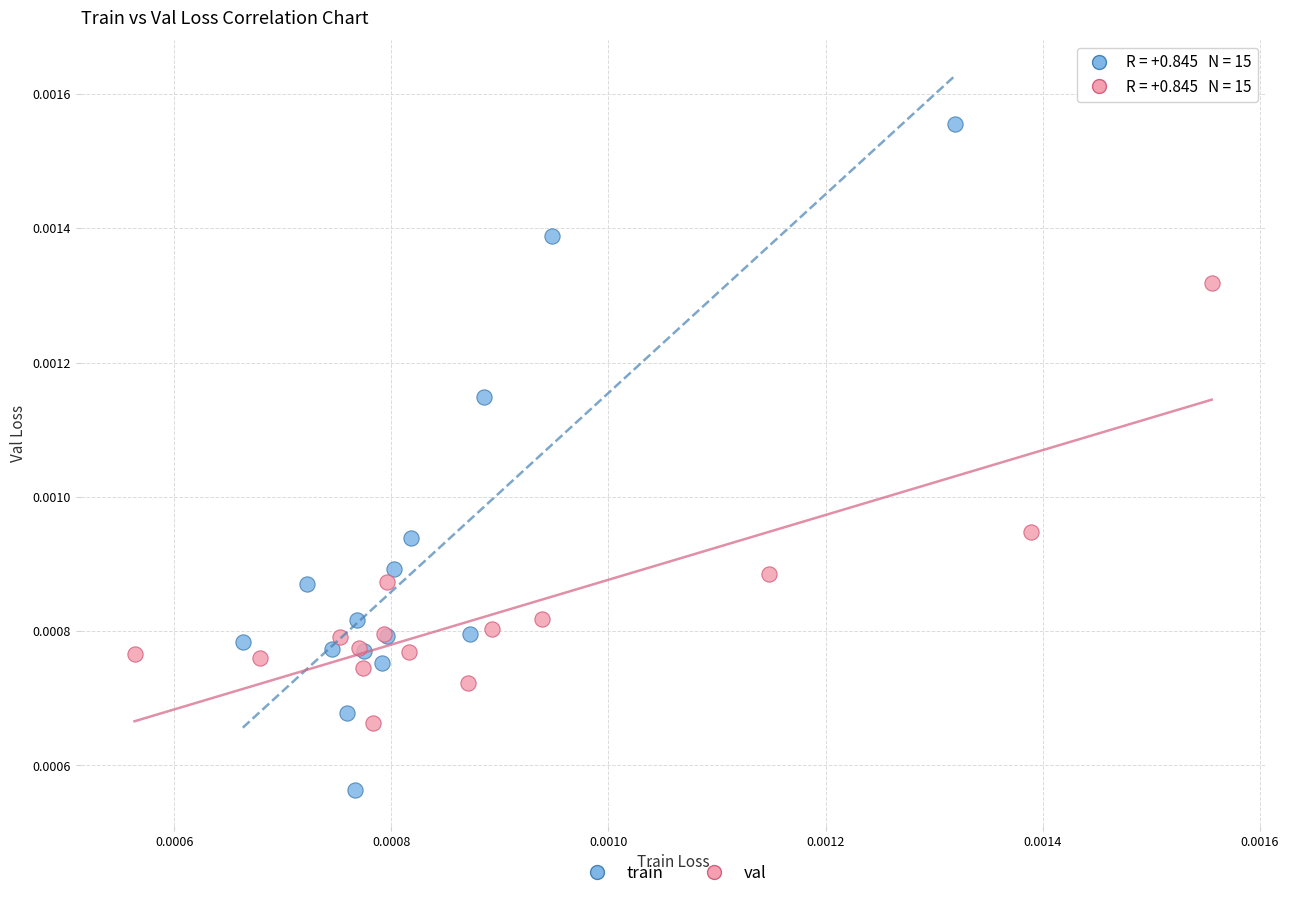

Which series has the widest spread of Y values?

train